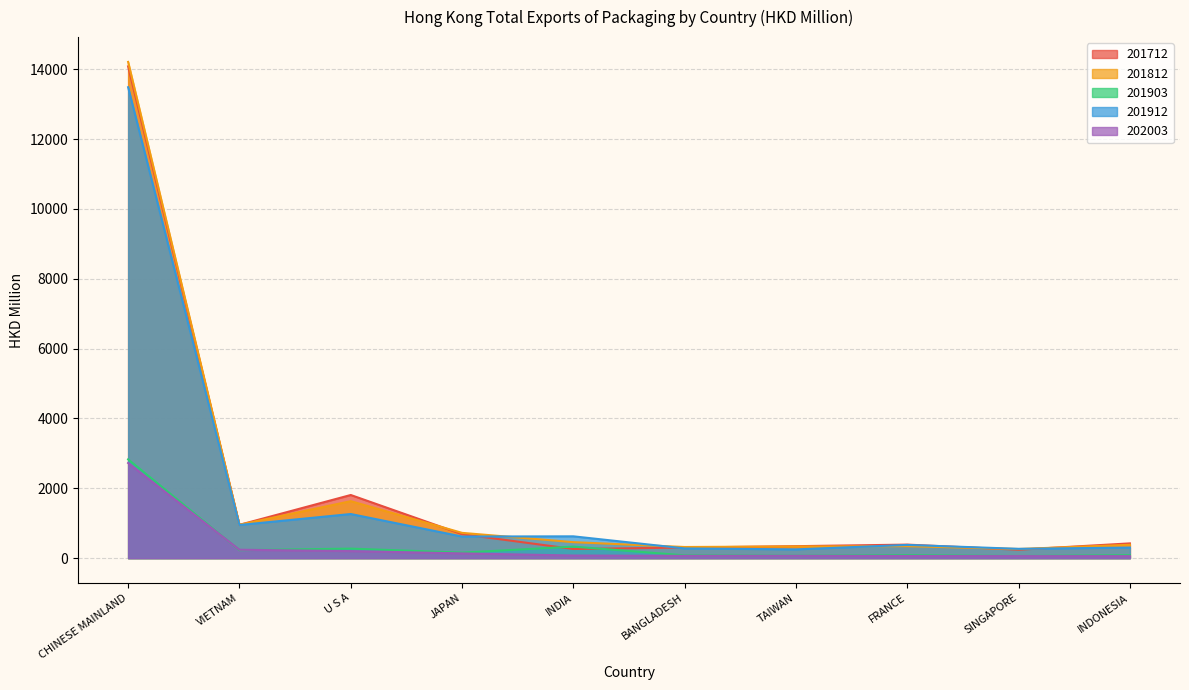

In 201712, how many points are higher than both neighbors (excluding endpoints)?

2